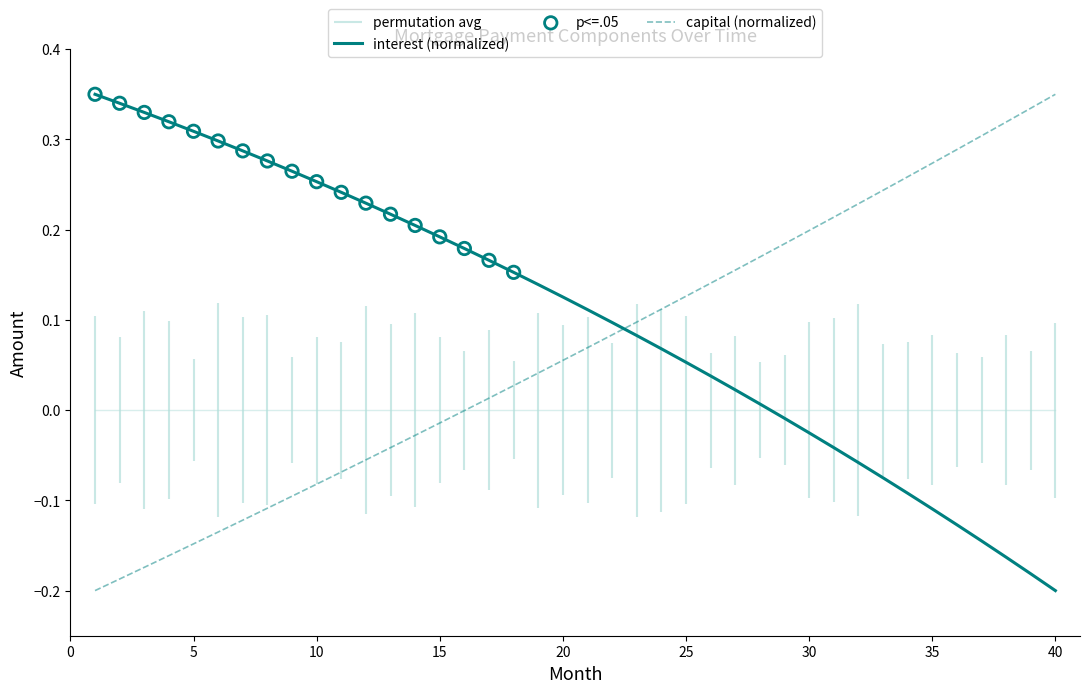

Which series contains the lowest Y value?

interest (normalized)